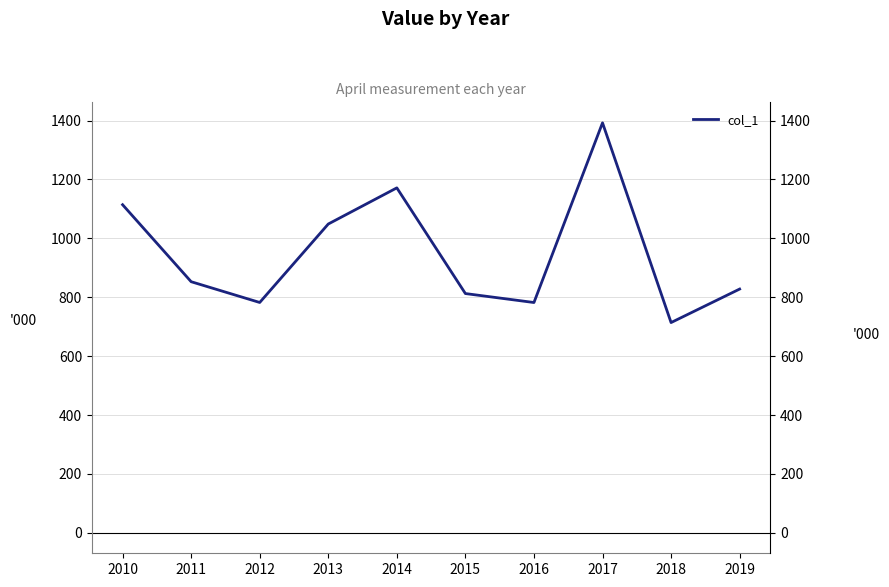

Reading left to right, transcribe all the data shown in this chart.

1114.3	852.8	782.2	1048.7	1171.5	812.5	782.1	1392.4	714.0	827.8